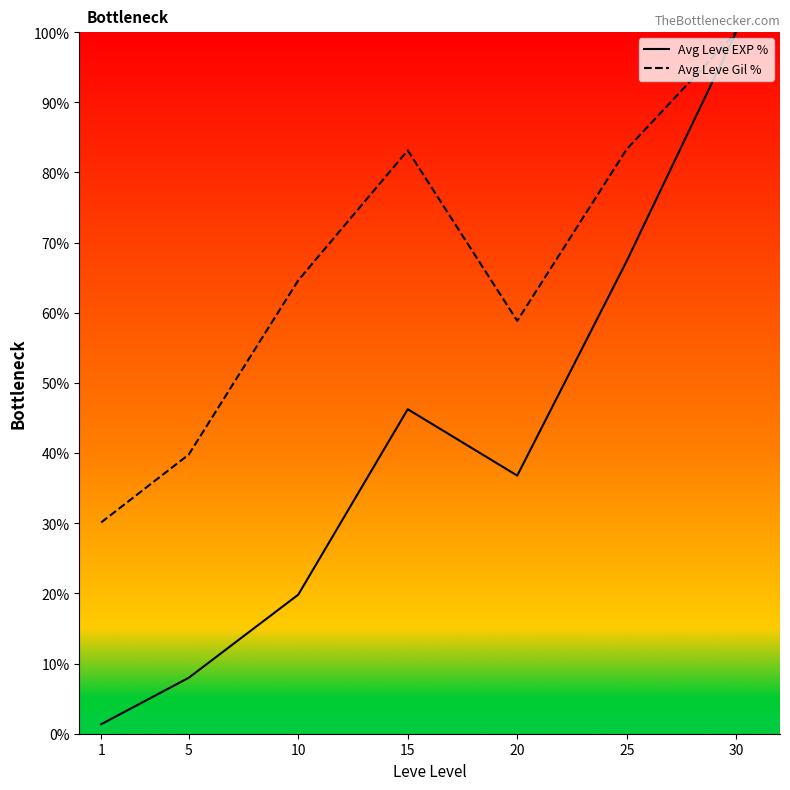

The value of Avg Leve Gil % at 15 is 33.4. True or false?

False